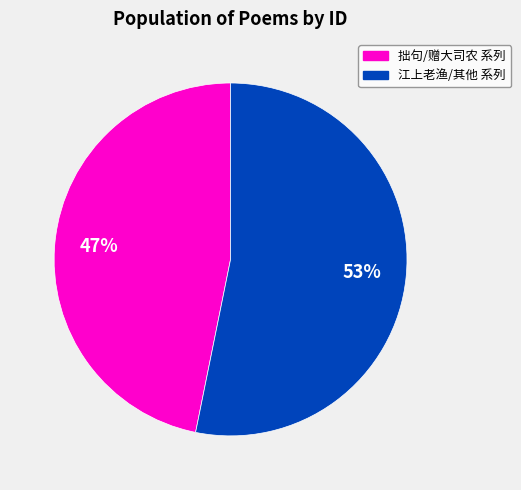

To the nearest percent, what is the difference between the largest and smallest slice percentages?

6%